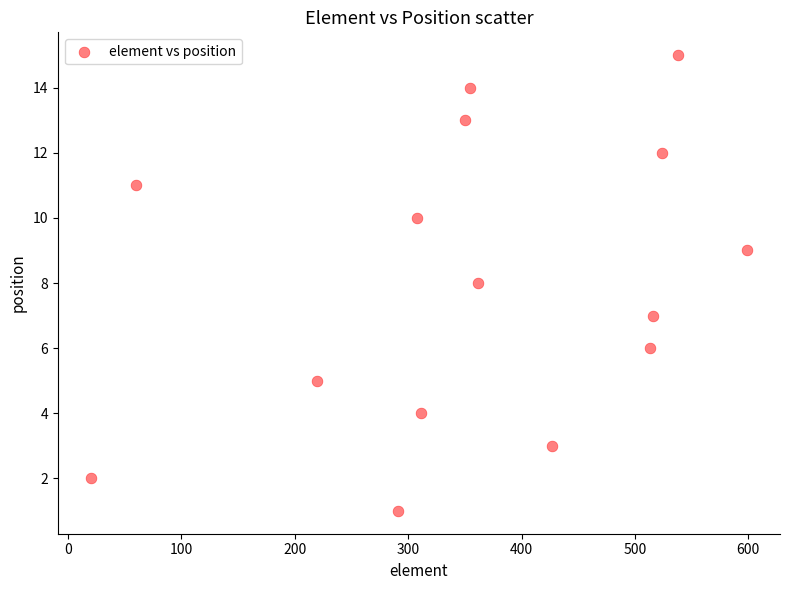

What is the range of X values (max minus min)?

579